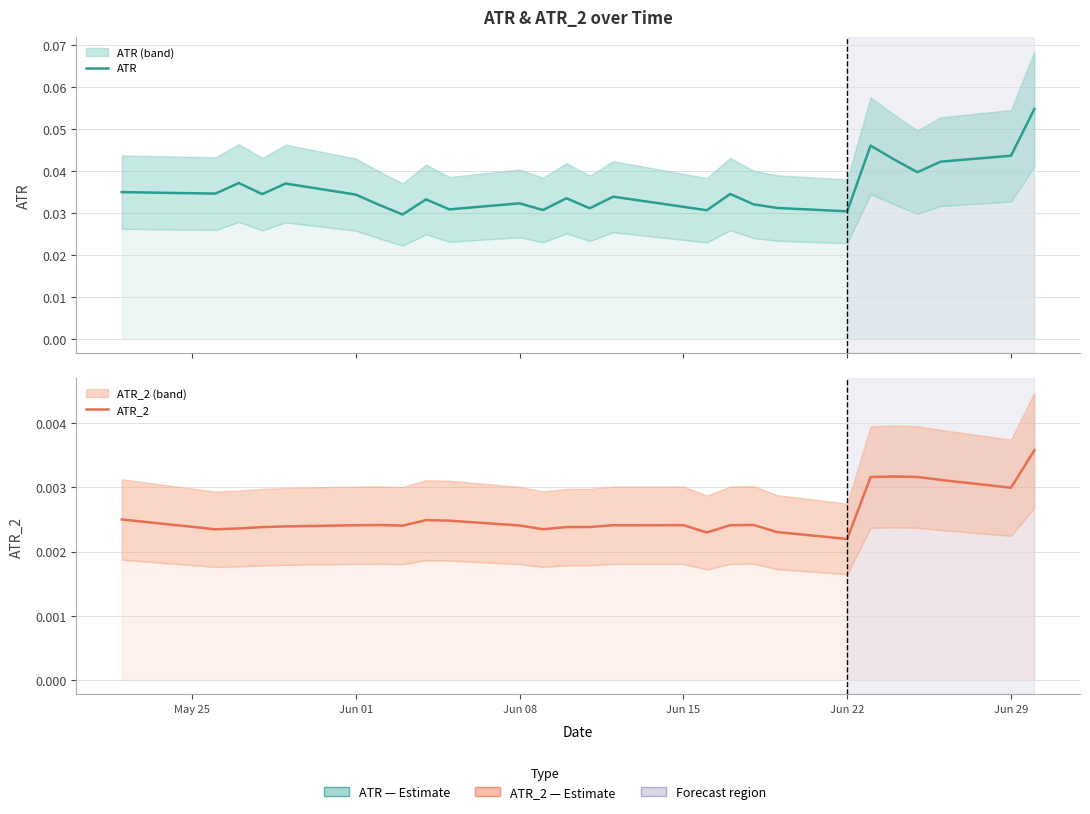

How many ATR values are between 0 and 1?

27